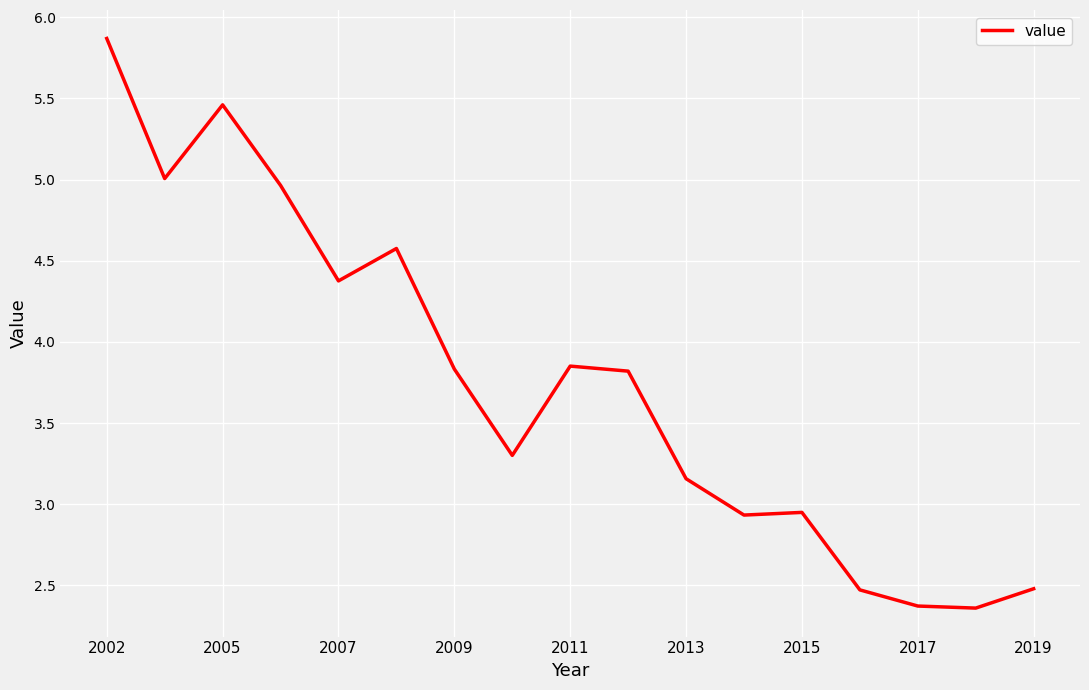

How many lines are shown in the chart?

1